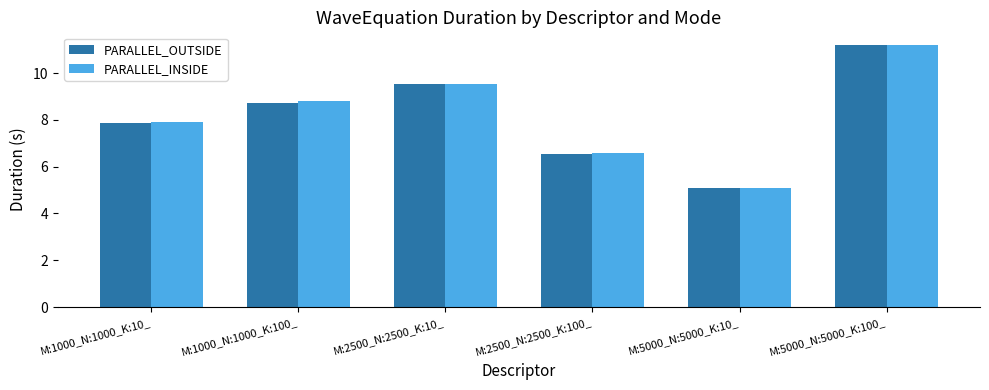

What is the lowest value of the PARALLEL_INSIDE series?

5.1